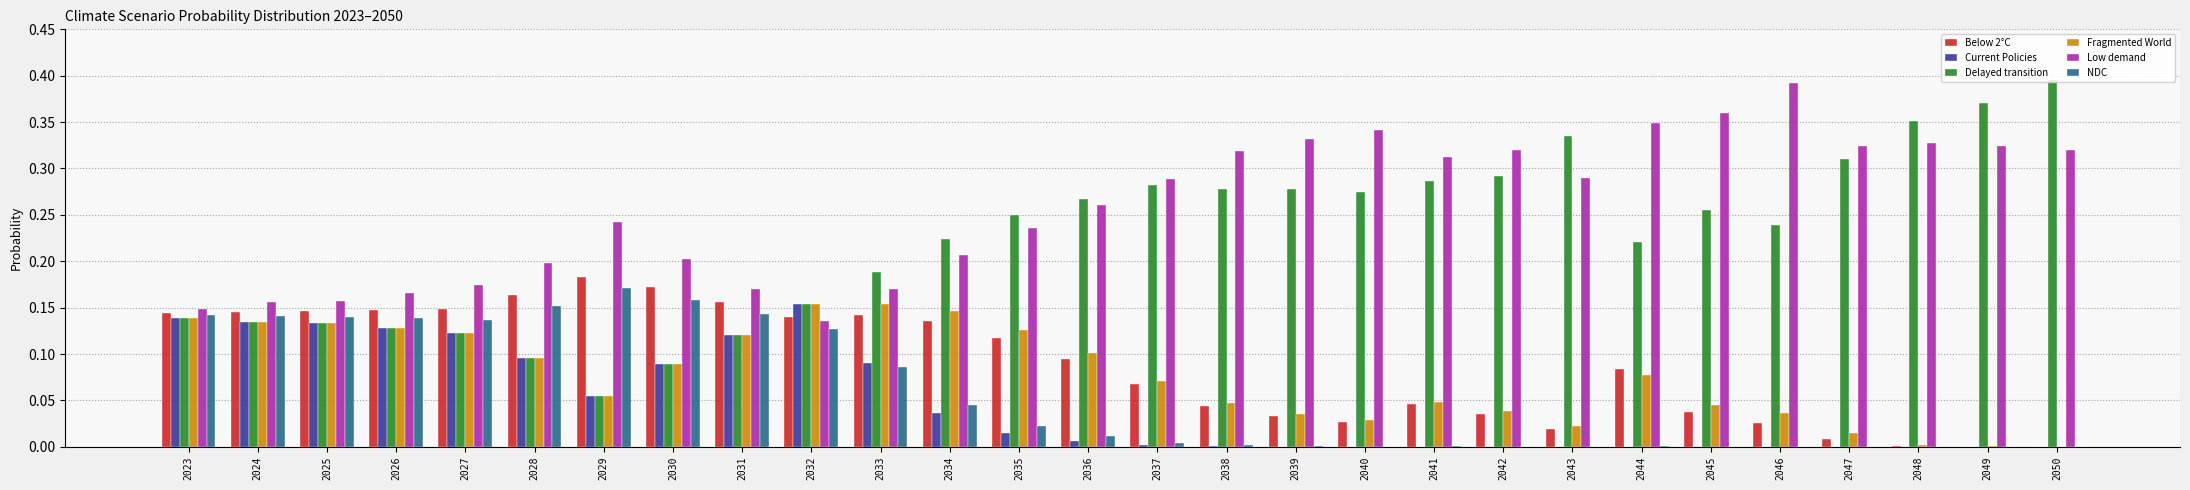

The value of NDC at 2049 is 0.0. True or false?

True